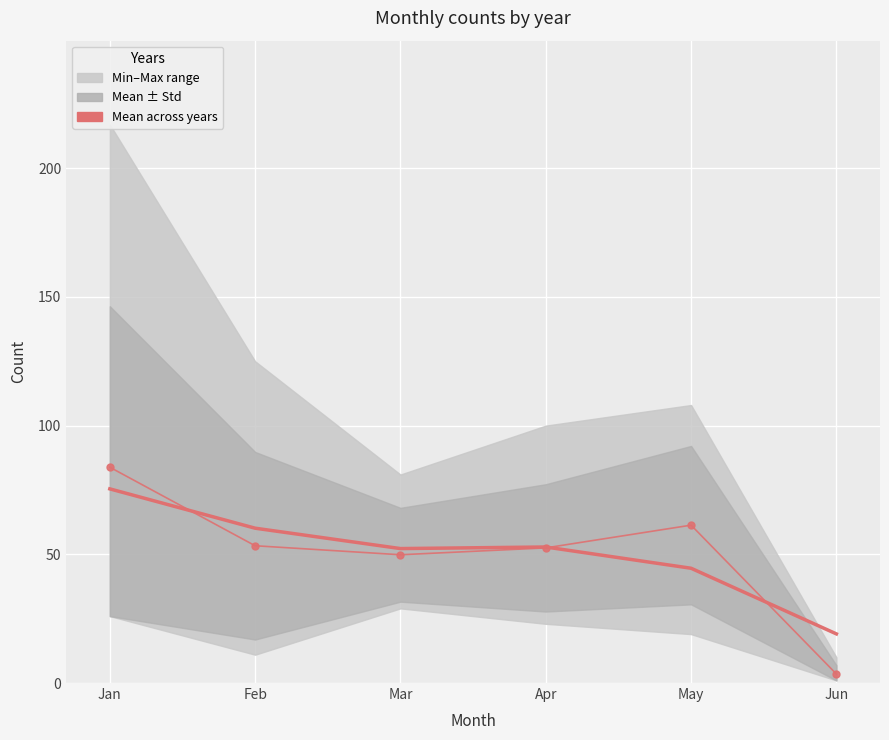

What is the difference between the maximum and minimum values?

80.3